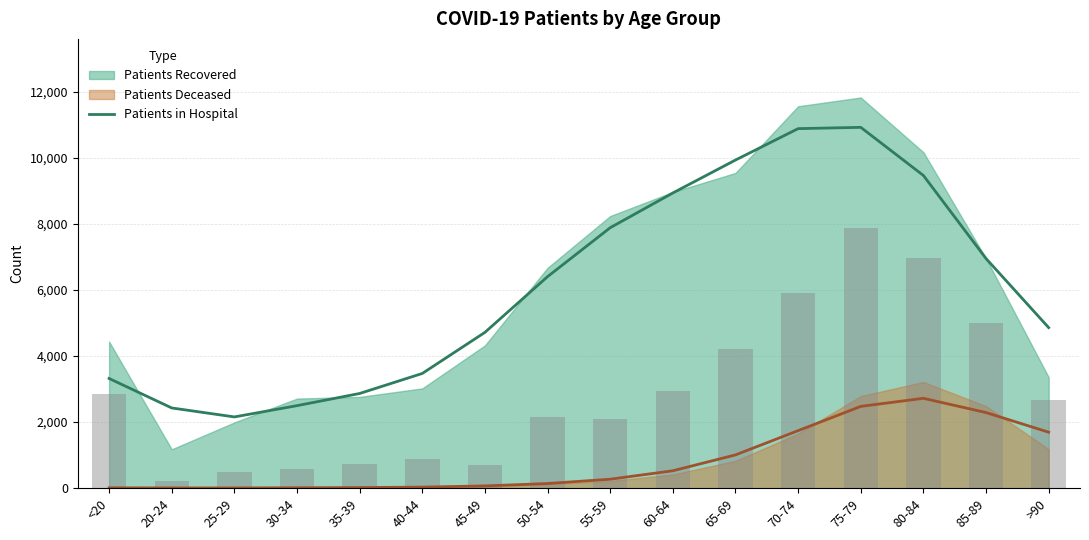

Is the value of patients_deceased (trend) at 25-29 greater than the value of patients_recovered (trend) at 50-54?

No